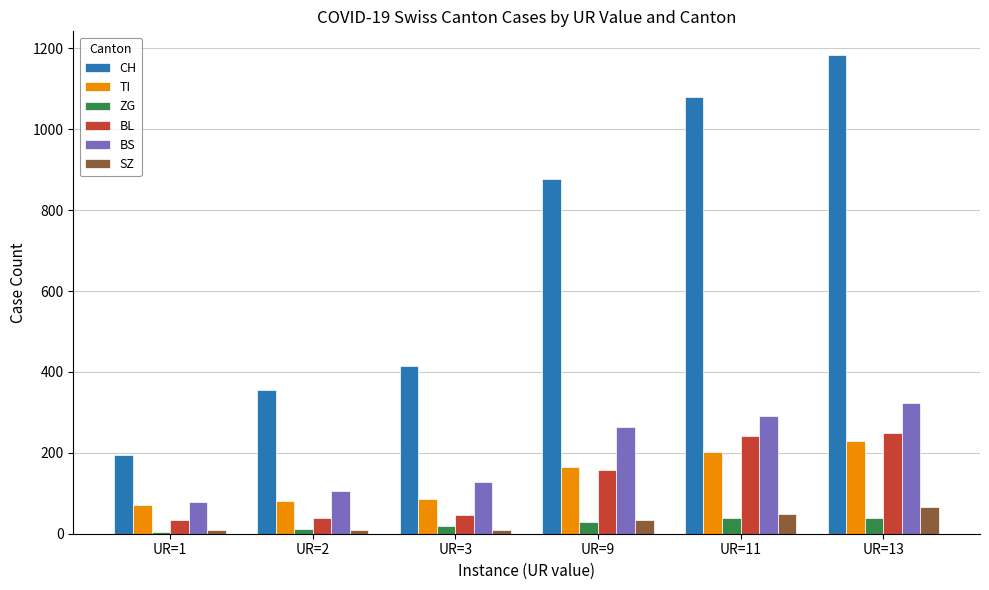

Which category has the highest value across all series?

UR=13